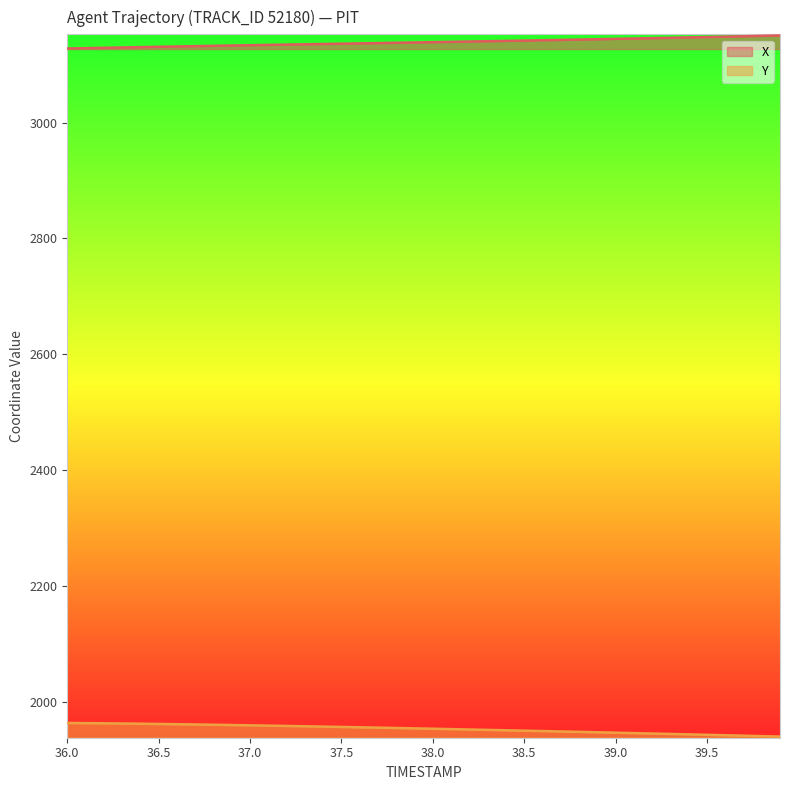

What is the sum of all X values?

125542.3